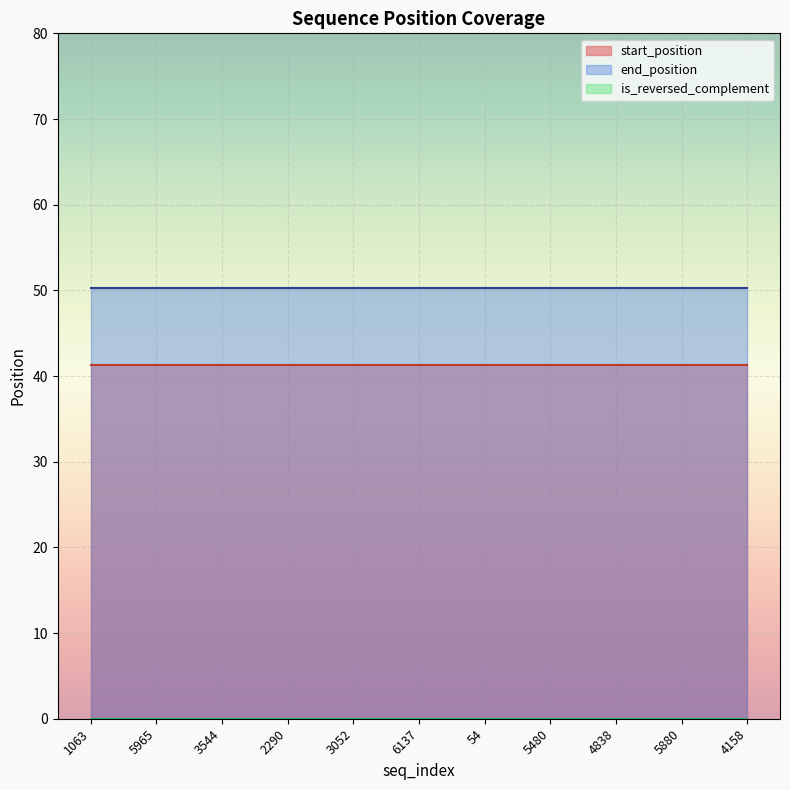

What position from the right is 3544?

9